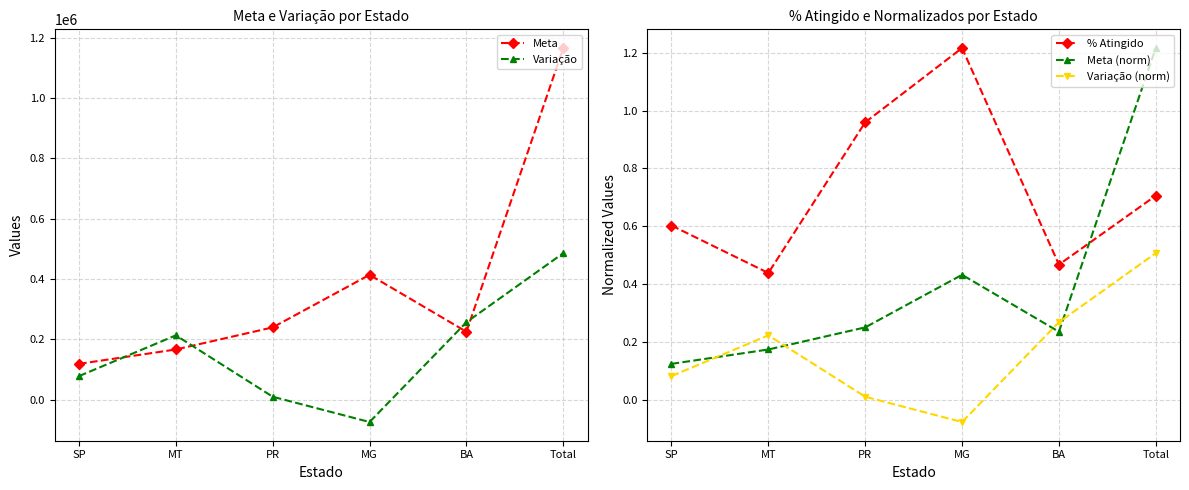

Reading left to right, transcribe all the data shown in this chart.

Meta: SP=119080.0	MT=166707.0	PR=239928.0	MG=414039.0	BA=225469.0	Total=1165223.0
Variação: SP=78556.0	MT=213557.0	PR=10203.0	MG=-73547.0	BA=257080.0	Total=485849.0
% Atingido: SP=0.6	MT=0.4	PR=1.0	MG=1.2	BA=0.5	Total=0.7
Meta (norm): SP=0.1	MT=0.2	PR=0.3	MG=0.4	BA=0.2	Total=1.2
Variação (norm): SP=0.1	MT=0.2	PR=0.0	MG=-0.1	BA=0.3	Total=0.5